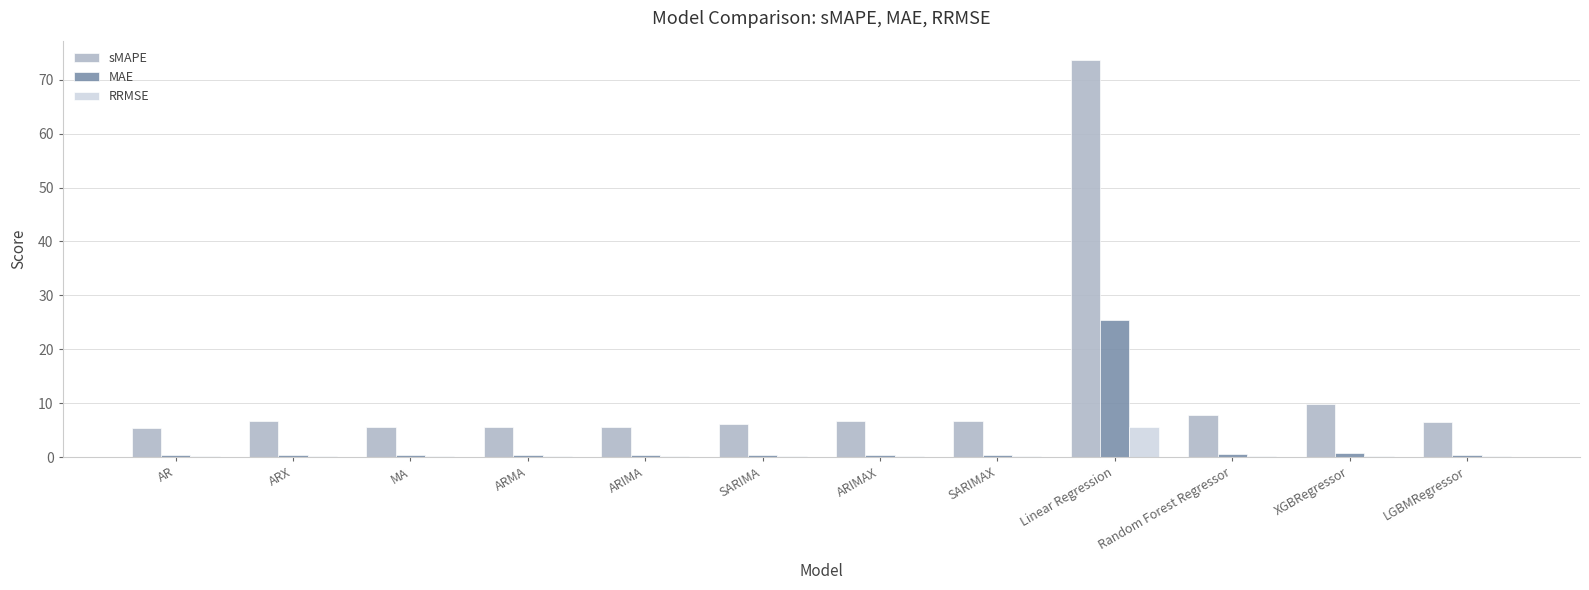

At which category does the chart reach its peak across all series?

Linear Regression